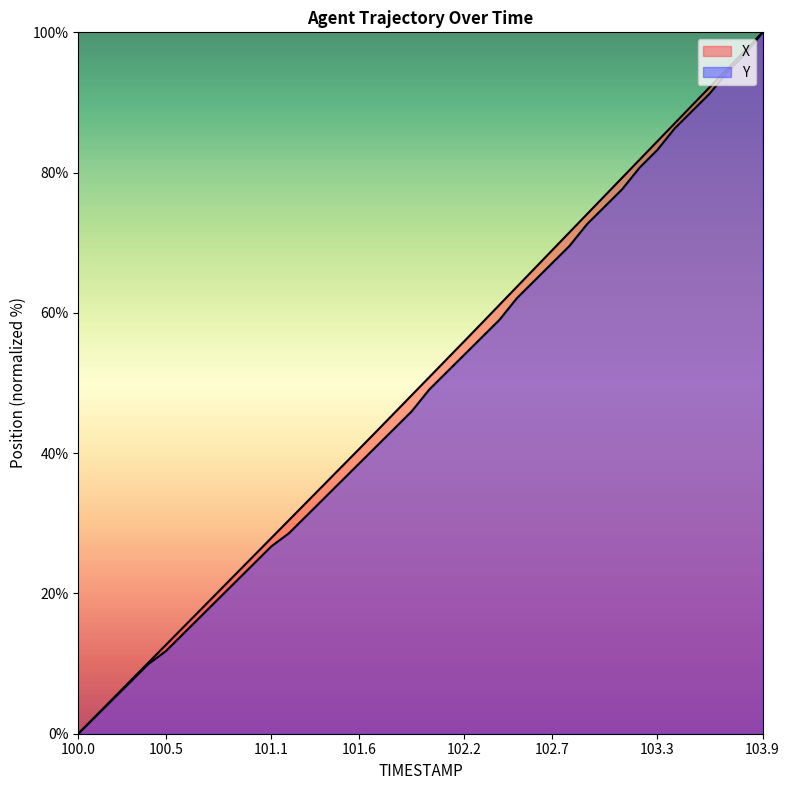

What is the difference between the Y values at 101.0 and 100.2?

19.3